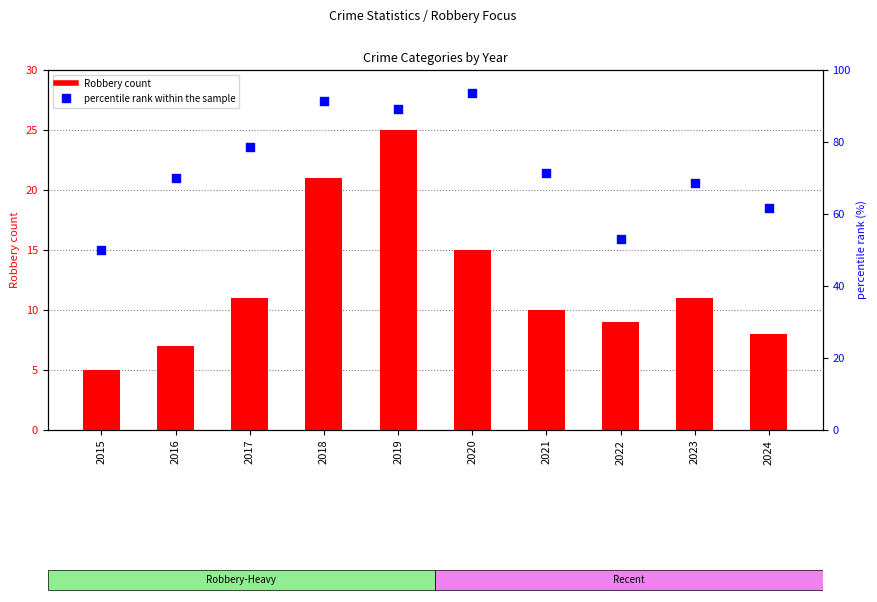

Which series contains the highest Y value?

percentile rank within the sample